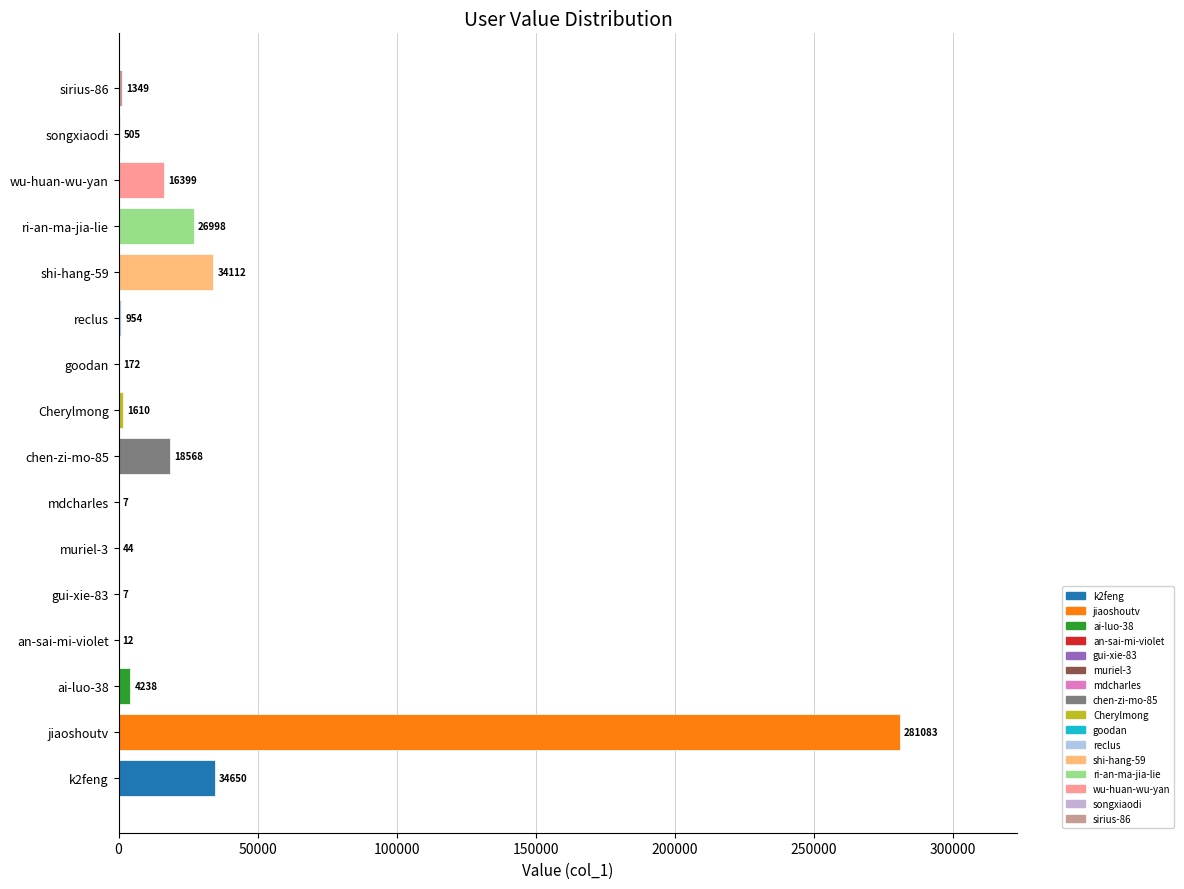

Which category has the highest value across all series?

jiaoshoutv